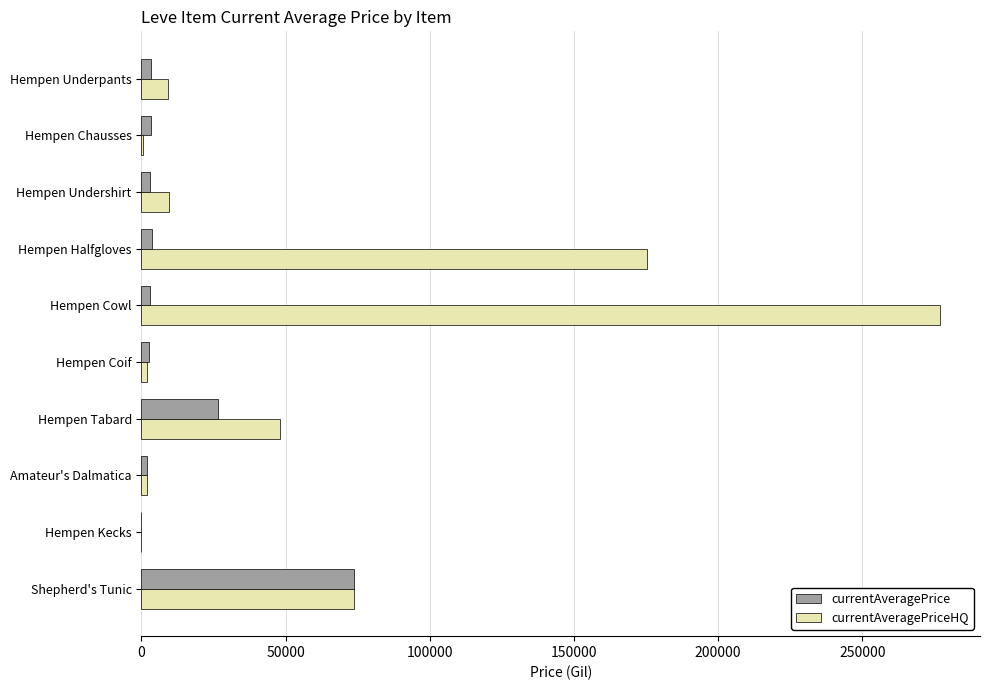

What is the maximum value shown in the chart?

276951